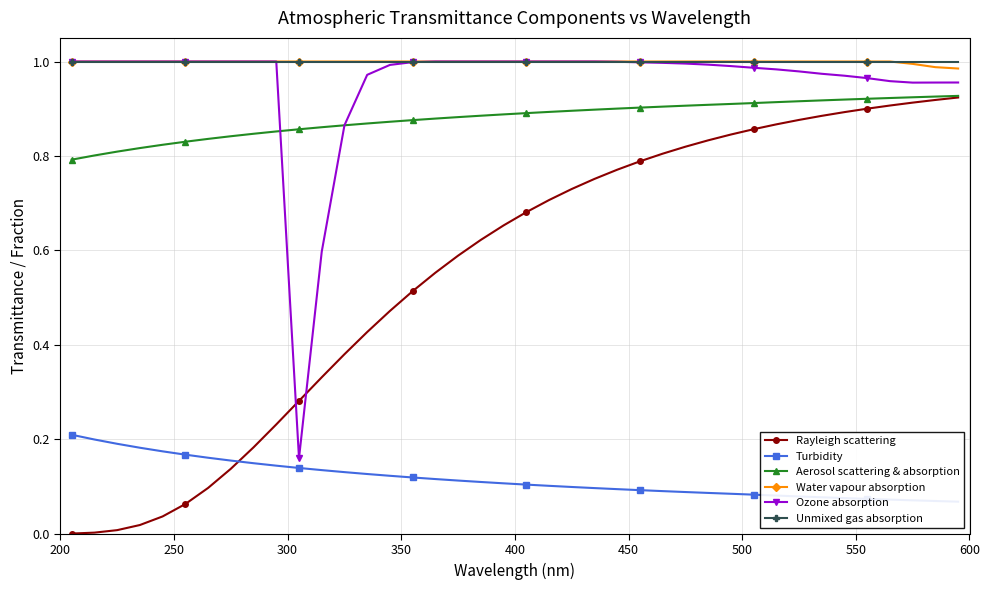

What is the value of the Aerosol scattering & absorption point at the 39th from the left?

0.9